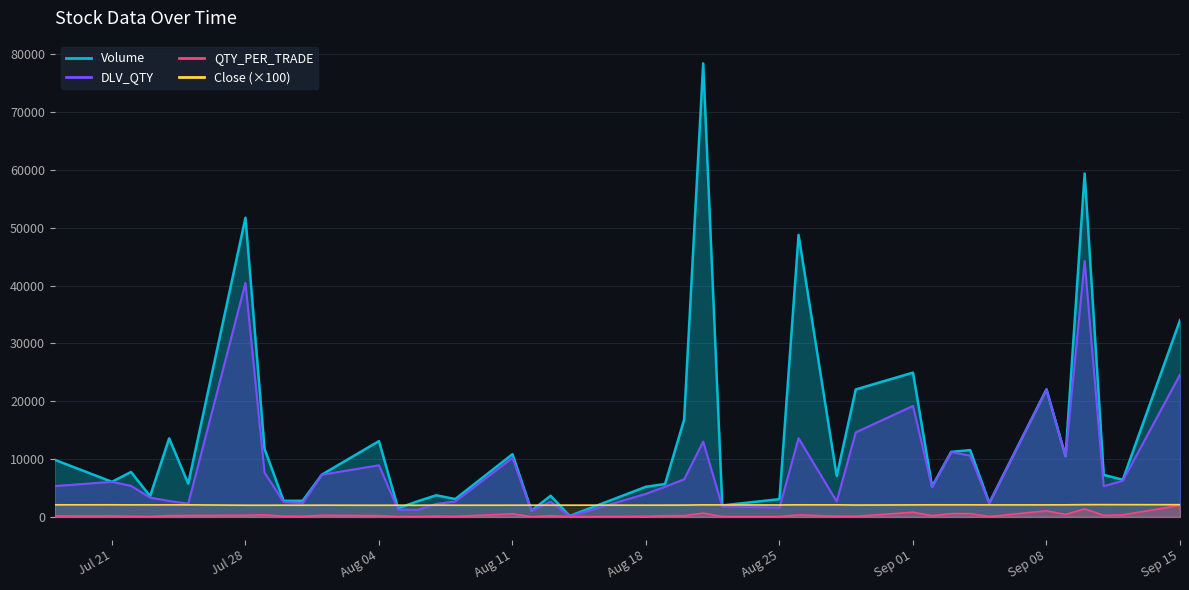

At which category does DLV_QTY reach its first local peak?

Jul 21